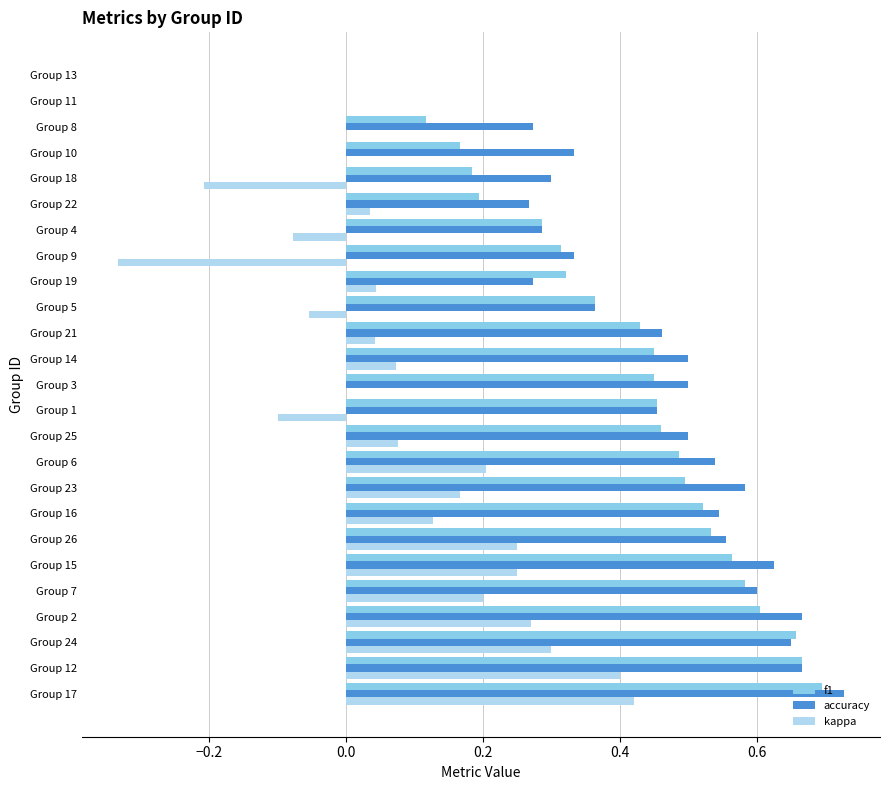

What is the sum of the accuracy values at Group 1 and Group 12?

1.1